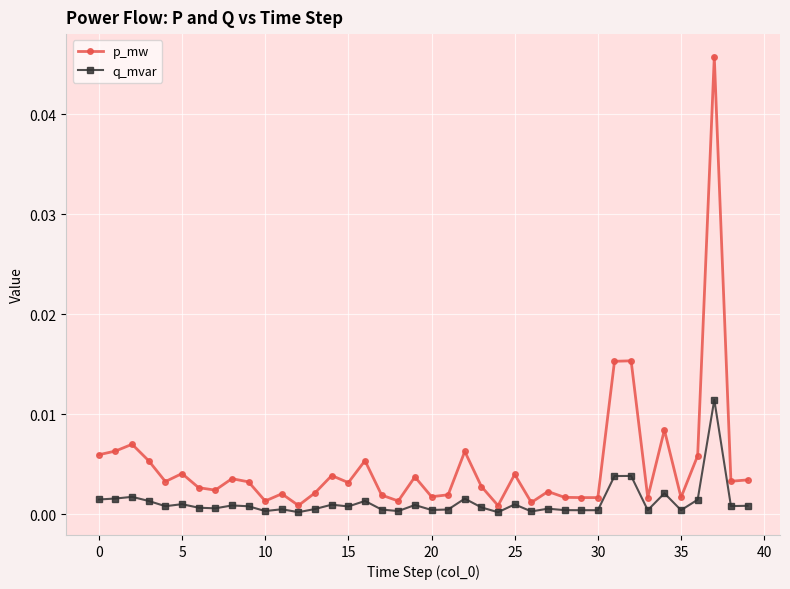

How many lines are shown in the chart?

2